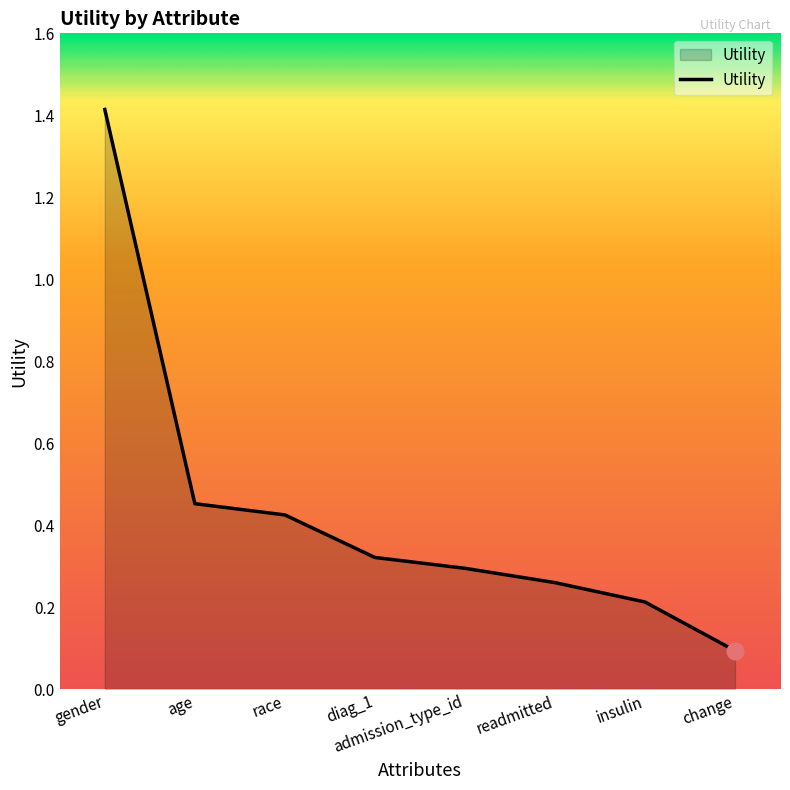

The chart shows a value of 0.2 at admission_type_id. True or false?

False